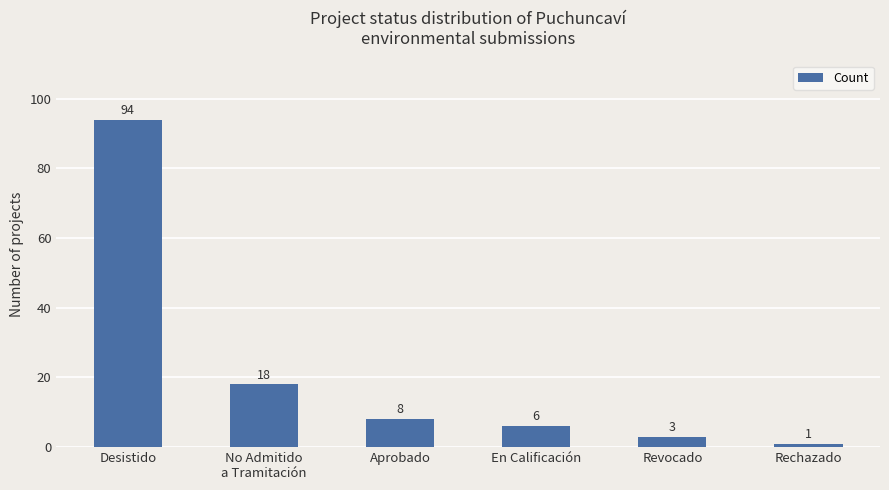

What is the sum of the values at No Admitido
a Tramitación and Revocado?

21